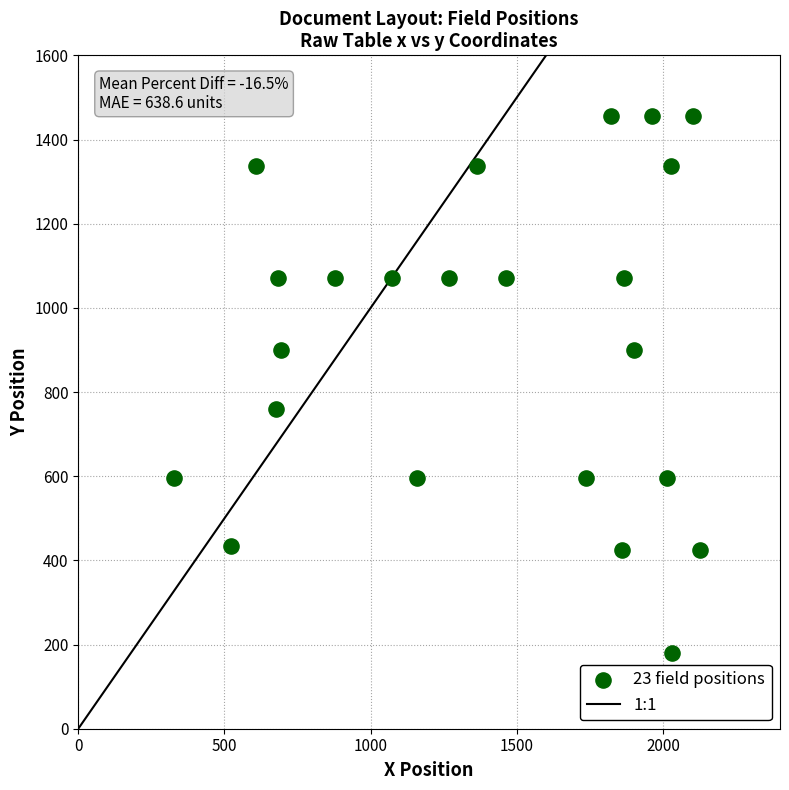

What is the range of X values (max minus min)?

1800